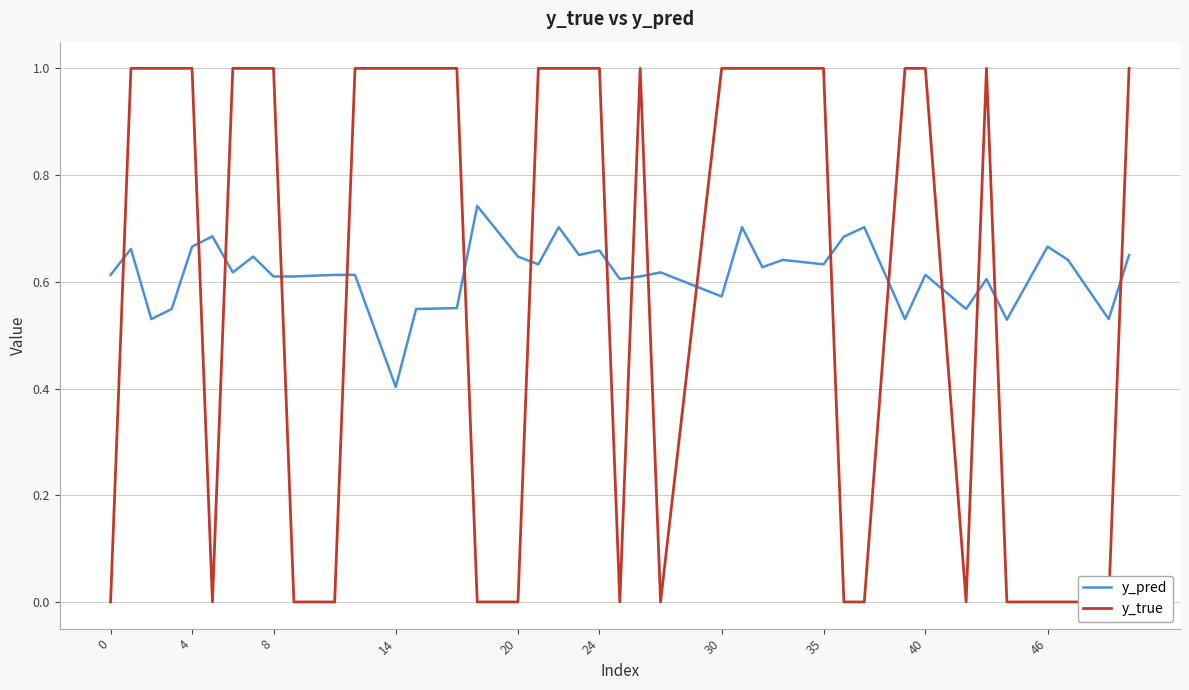

What are all the series names shown in the legend?

y_pred, y_true